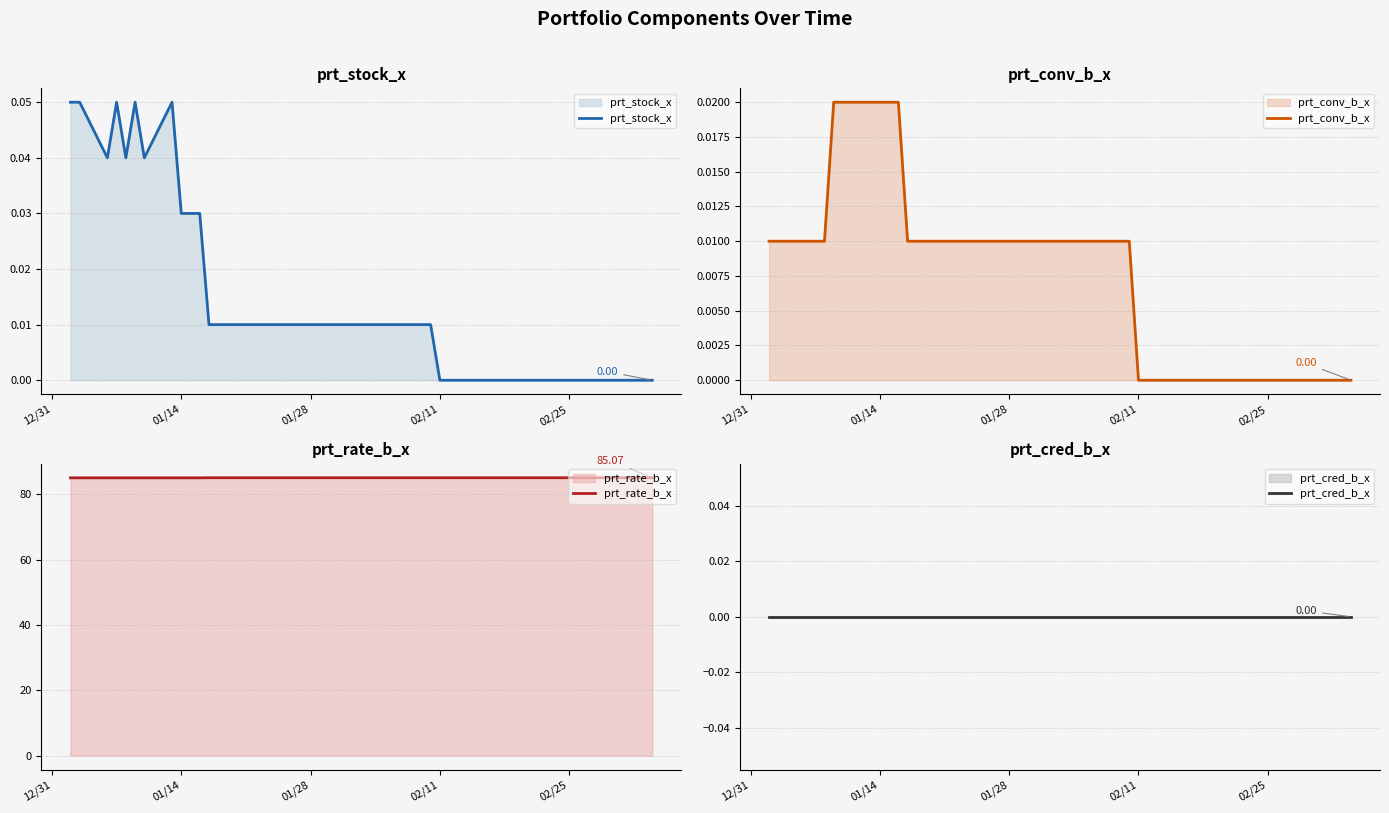

What is the lowest value of the prt_rate_b_x series?

85.0